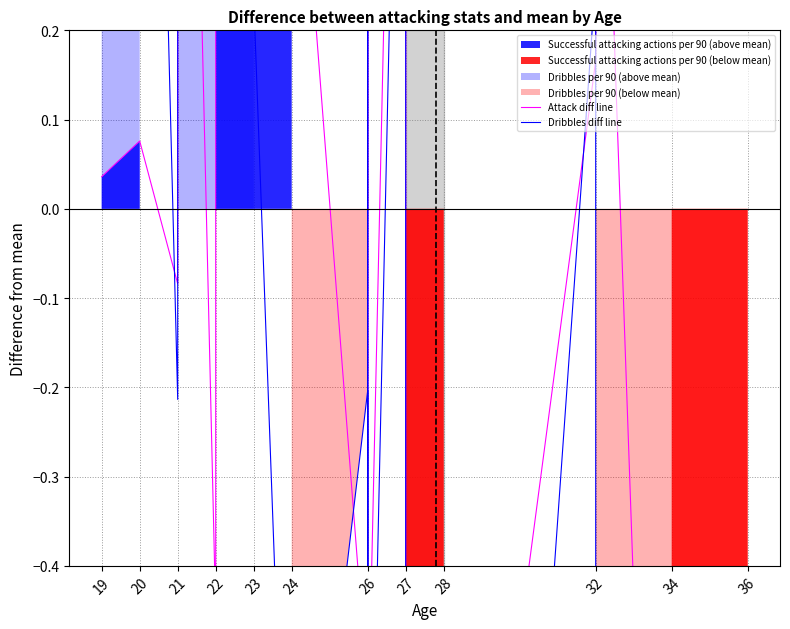

Which has a higher value, 36 or 22?

22